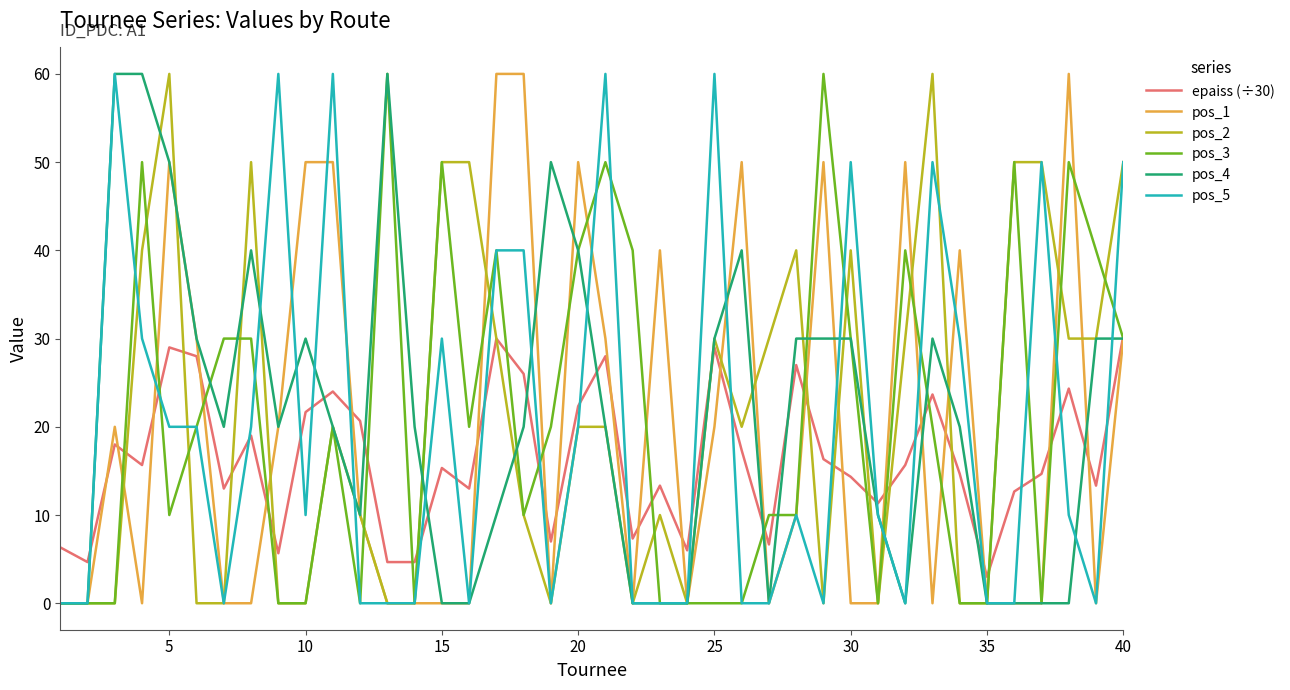

What is the maximum value for epaiss (÷30)?

30.3